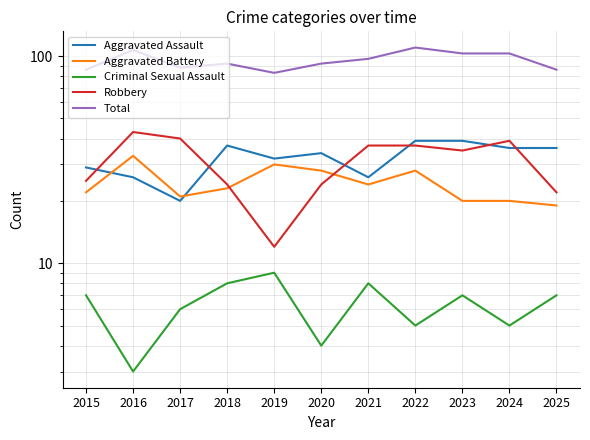

What is the value of the Robbery point at the 7th from the left?

37